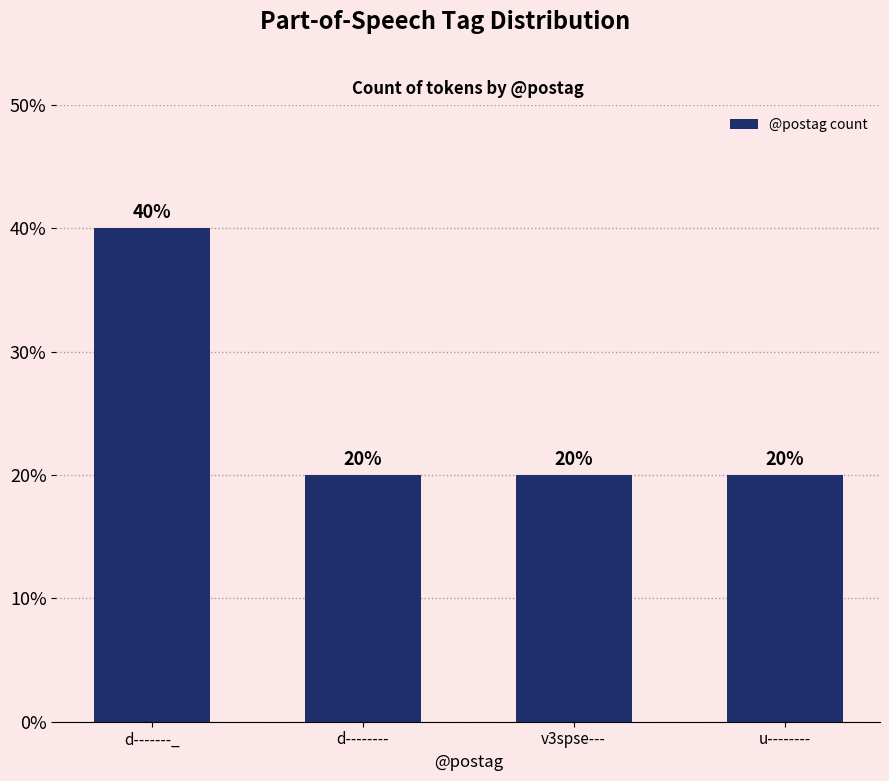

What is the change in value from d-------_ to v3spse---?

-20